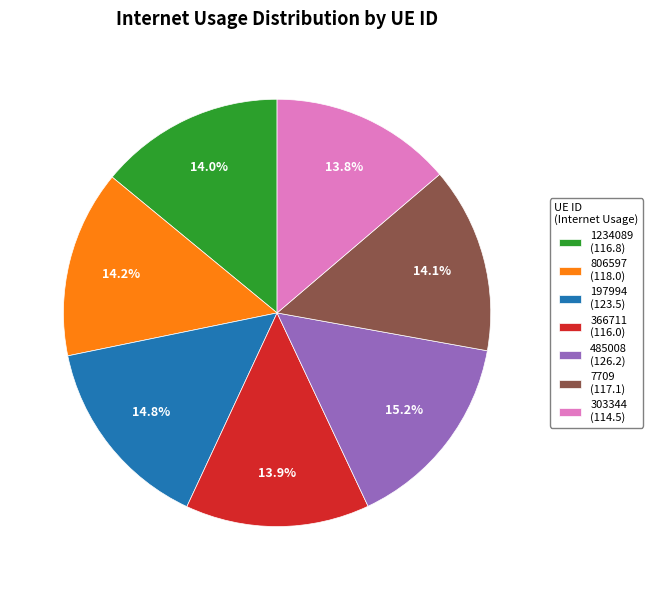

What is the ratio of the value at 1234089 (116.8) to the value at 806597 (118.0)?

1.0